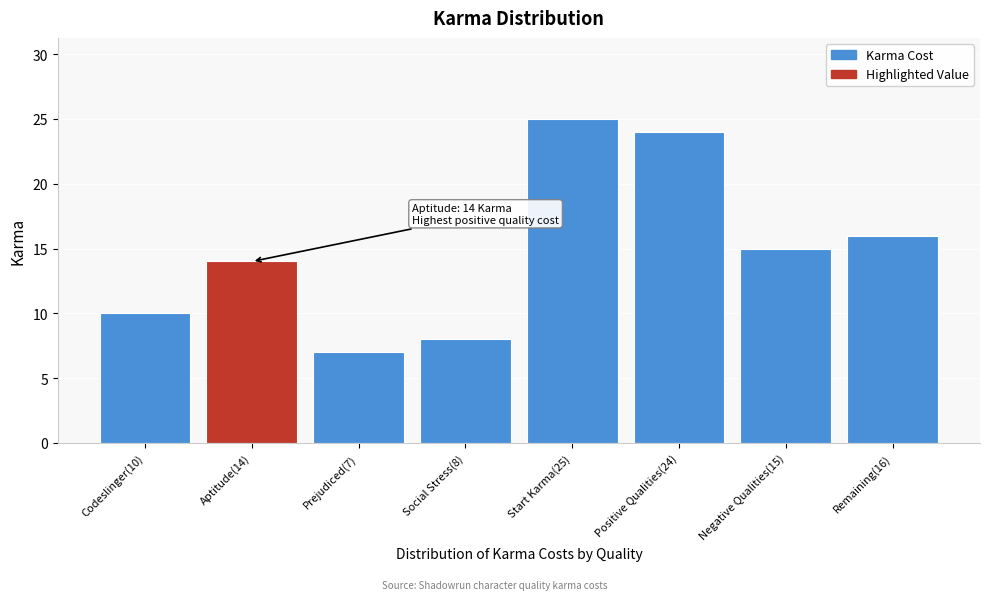

Reading left to right, list all the values displayed in this chart.

10	14	7	8	25	24	15	16